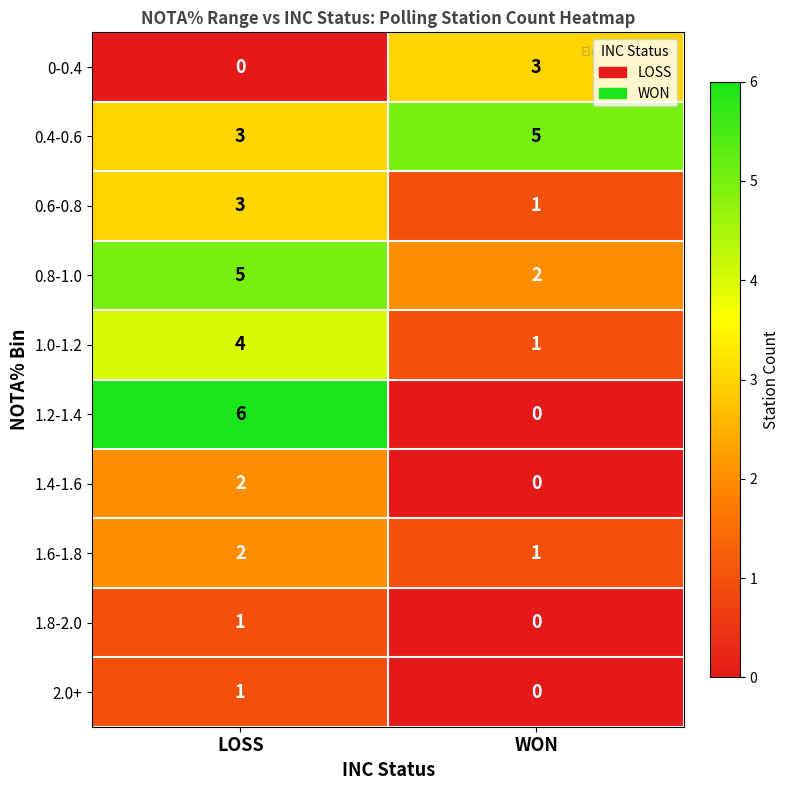

How many categories are shown in the chart?

2